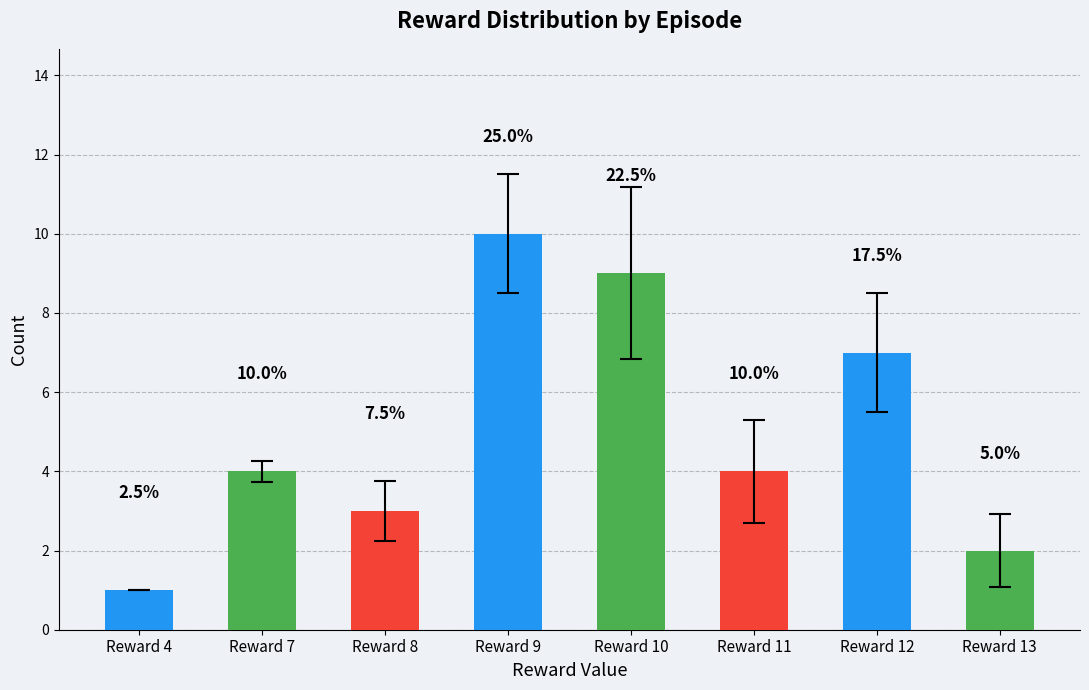

Reading right to left, list all the values displayed in this chart.

Reward 13=2	Reward 12=7	Reward 11=4	Reward 10=9	Reward 9=10	Reward 8=3	Reward 7=4	Reward 4=1